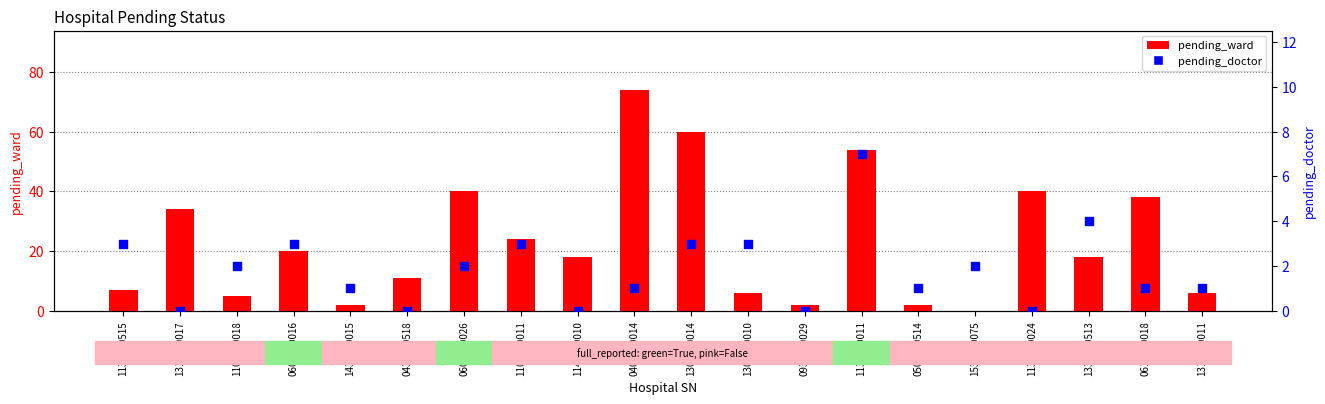

Which series reaches the maximum Y coordinate?

pending_ward